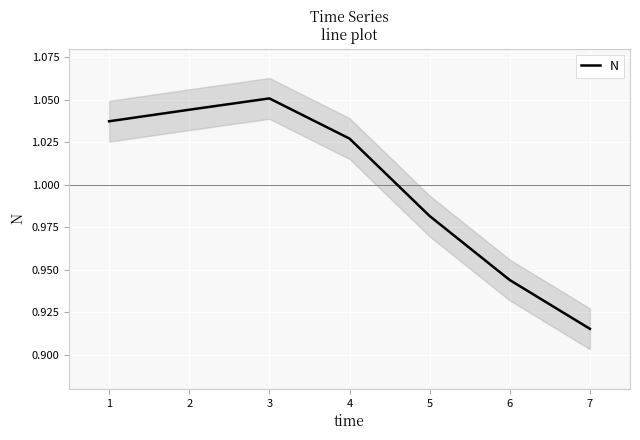

What is the value of the 2nd point from the left?

1.0